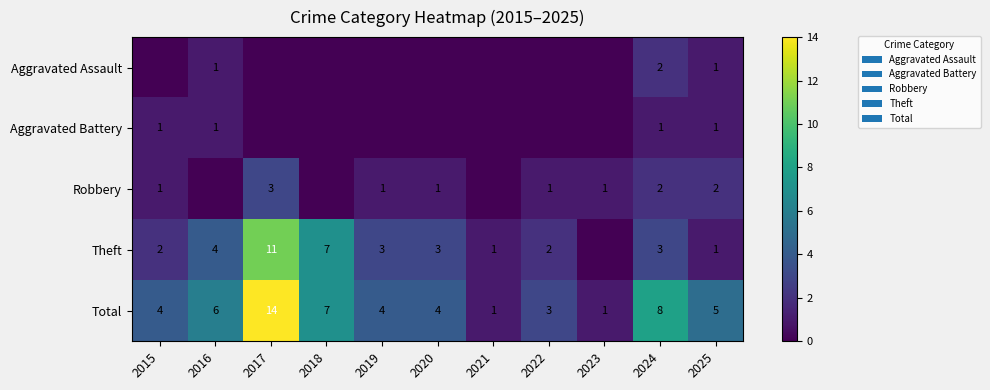

Is it true that Robbery equals 1 at 2019?

True